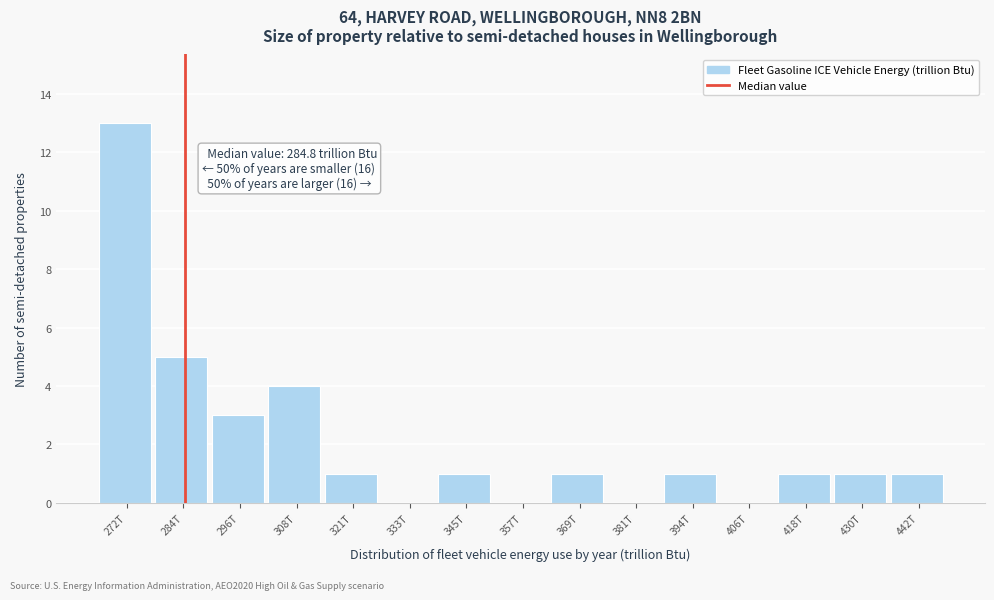

Reading left to right, extract all data points from this chart.

272T=13	284T=5	296T=3	308T=4	321T=1	333T=0	345T=1	357T=0	369T=1	381T=0	394T=1	406T=0	418T=1	430T=1	442T=1